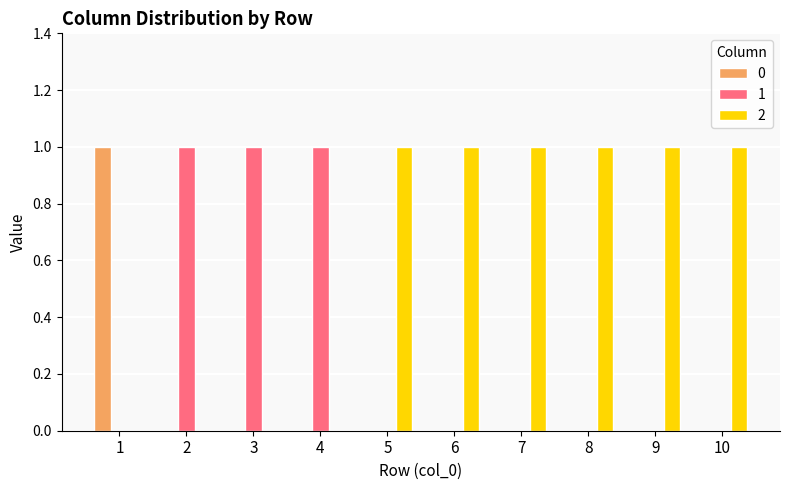

The value of 0 at 6 is 0. True or false?

True